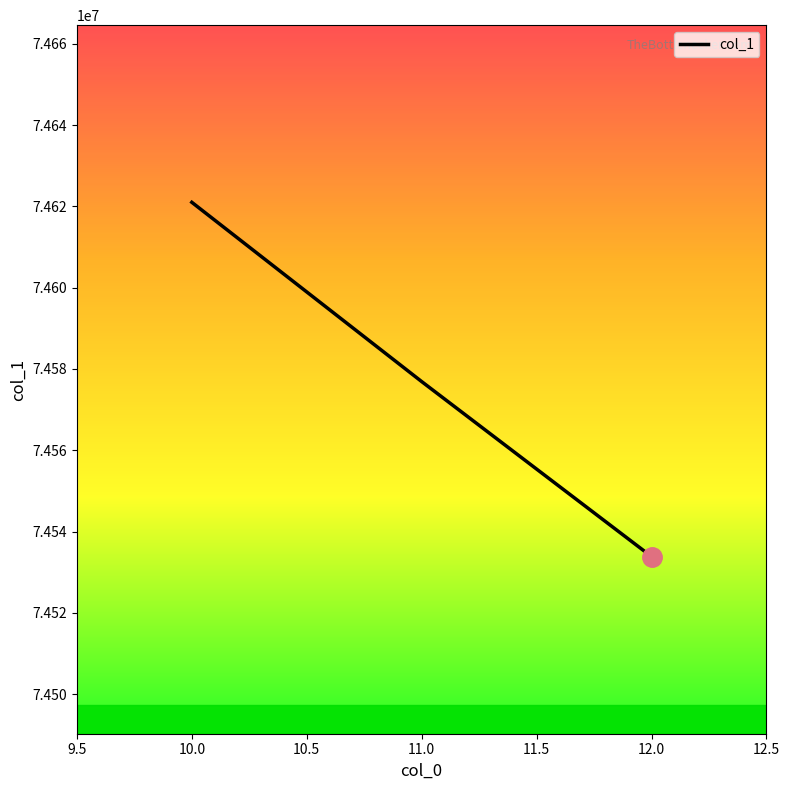

Which label corresponds to the largest value in the chart?

10.0